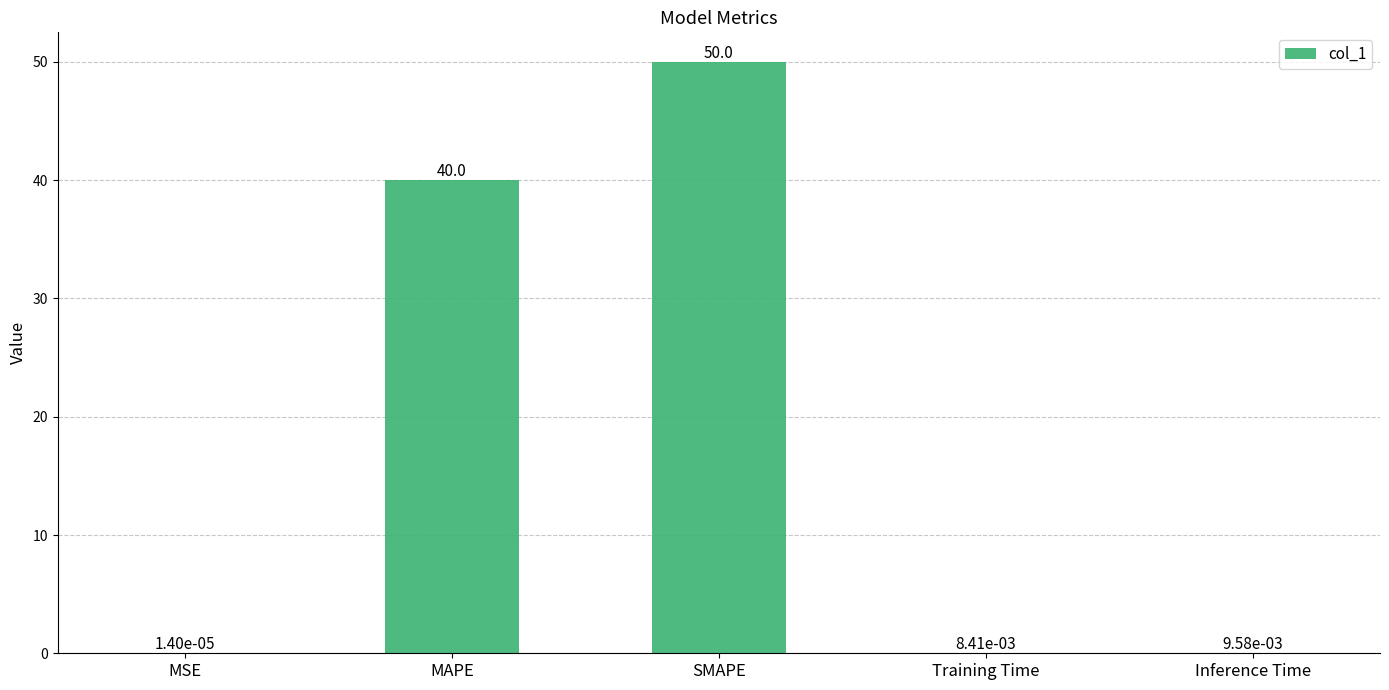

What is the maximum value shown in the chart?

50.0